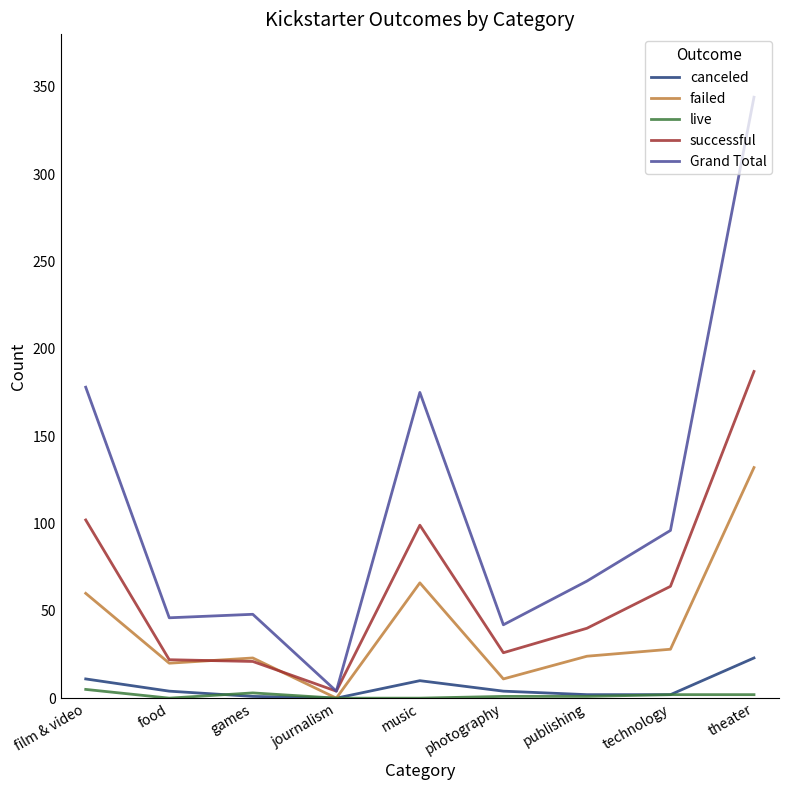

Which series changed the most between film & video and photography?

Grand Total